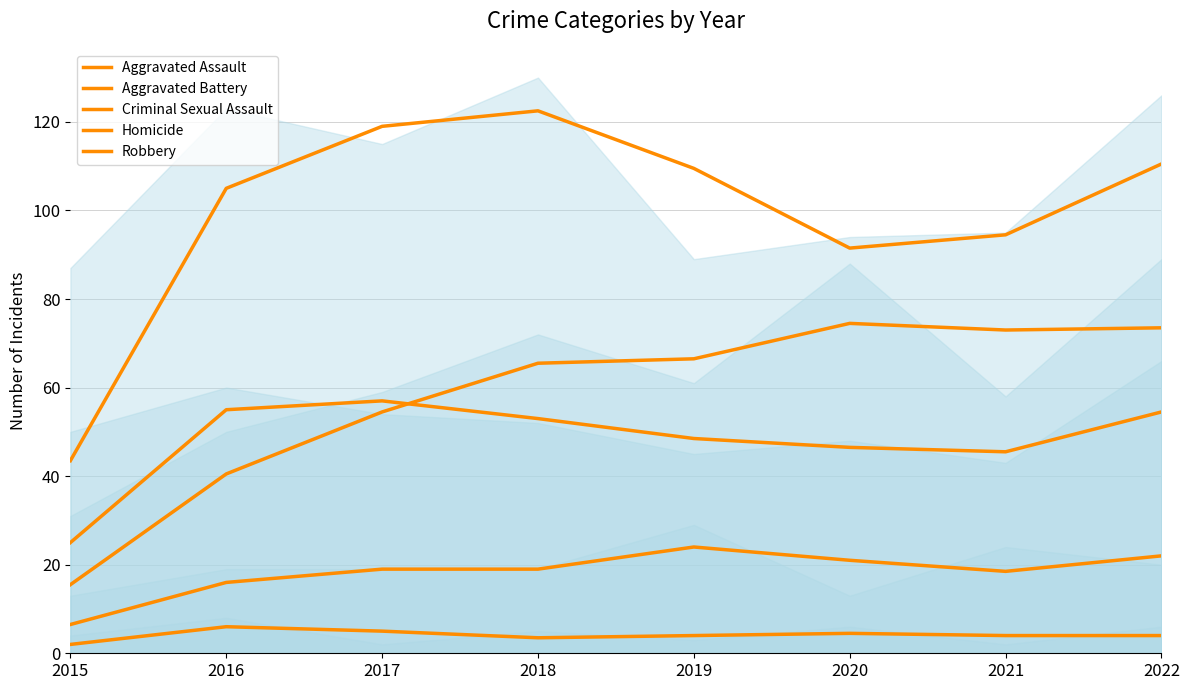

Is the value of Criminal Sexual Assault at 2021 greater than the value of Homicide at 2021?

Yes